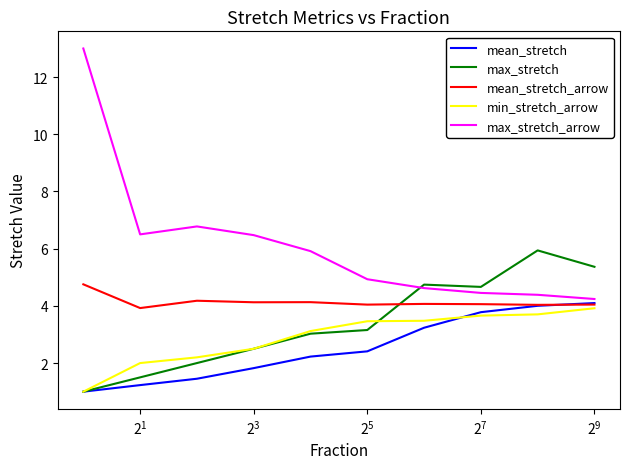

True or false: min_stretch_arrow has more than 2 interior local peaks.

False